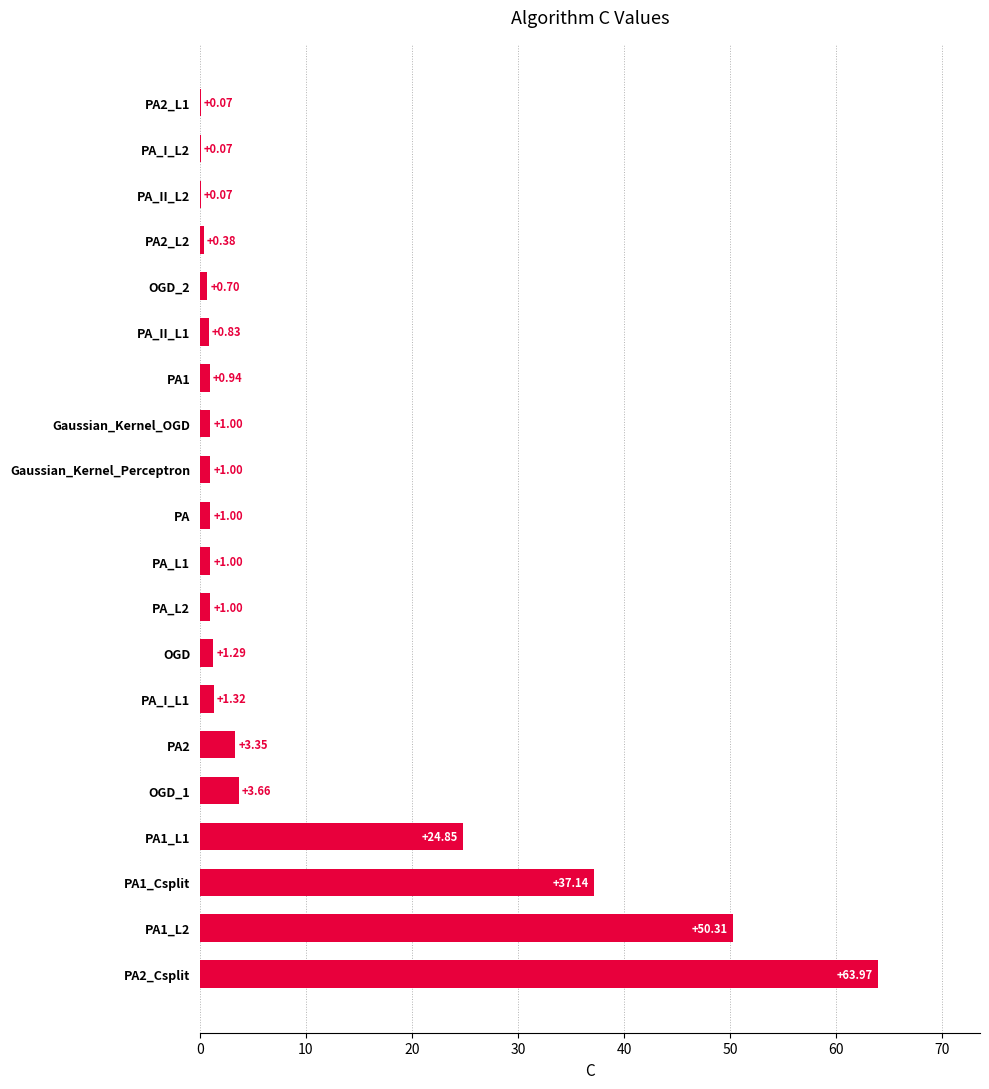

What is the sum of the values at PA1_L1 and PA_L1?

25.9